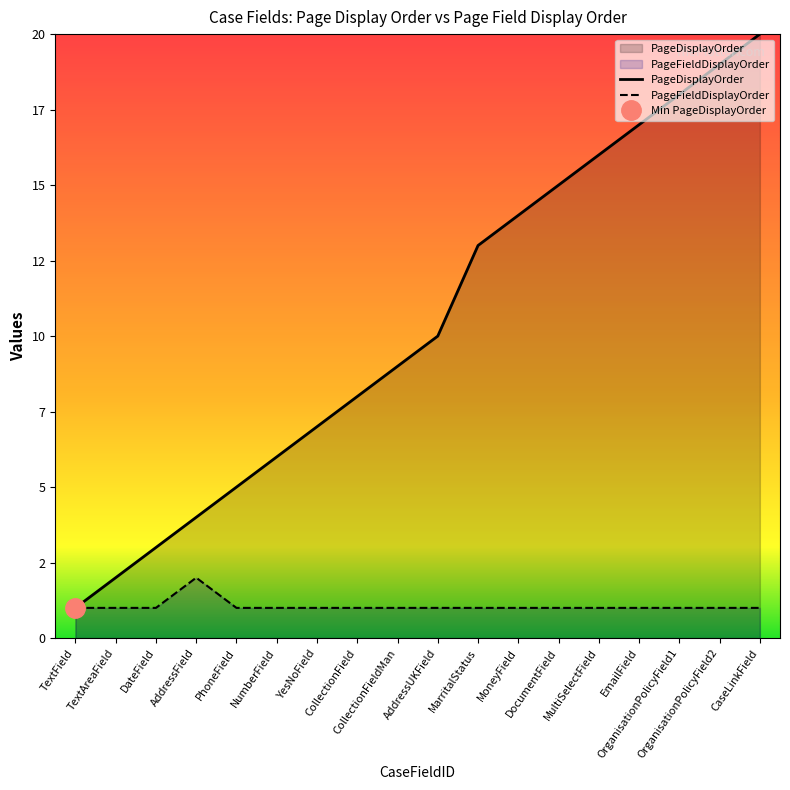

At how many categories does at least one series exceed 4?

14